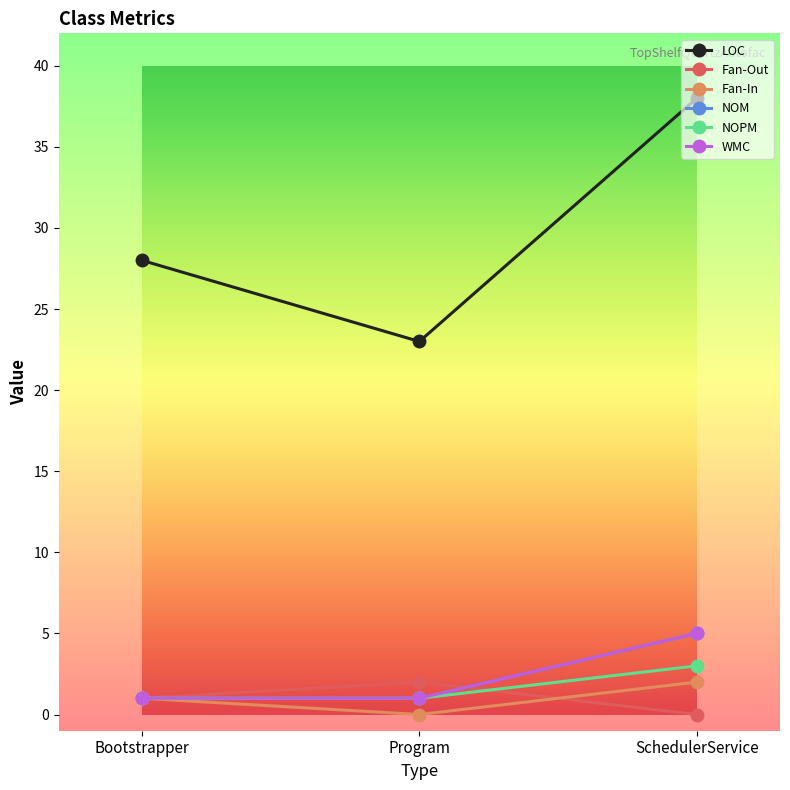

Does the chart have visible grid lines?

No